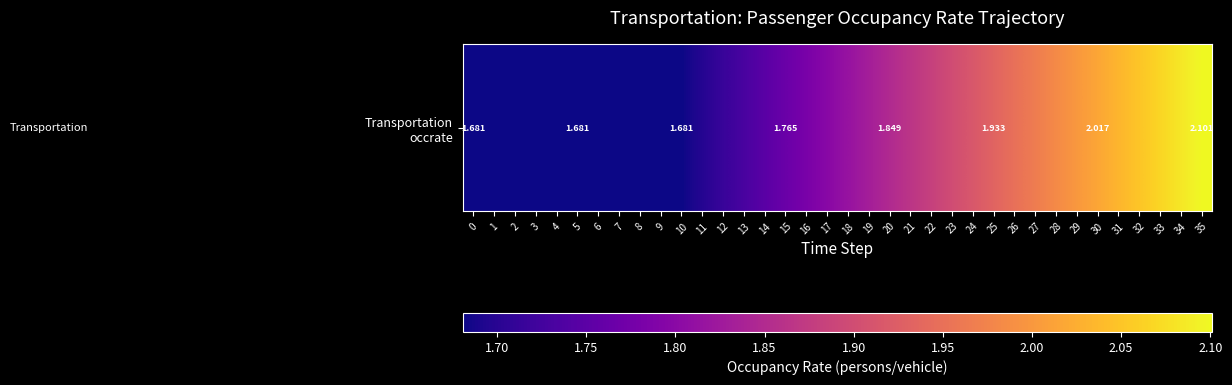

Between 1 and 4, which is larger?

1